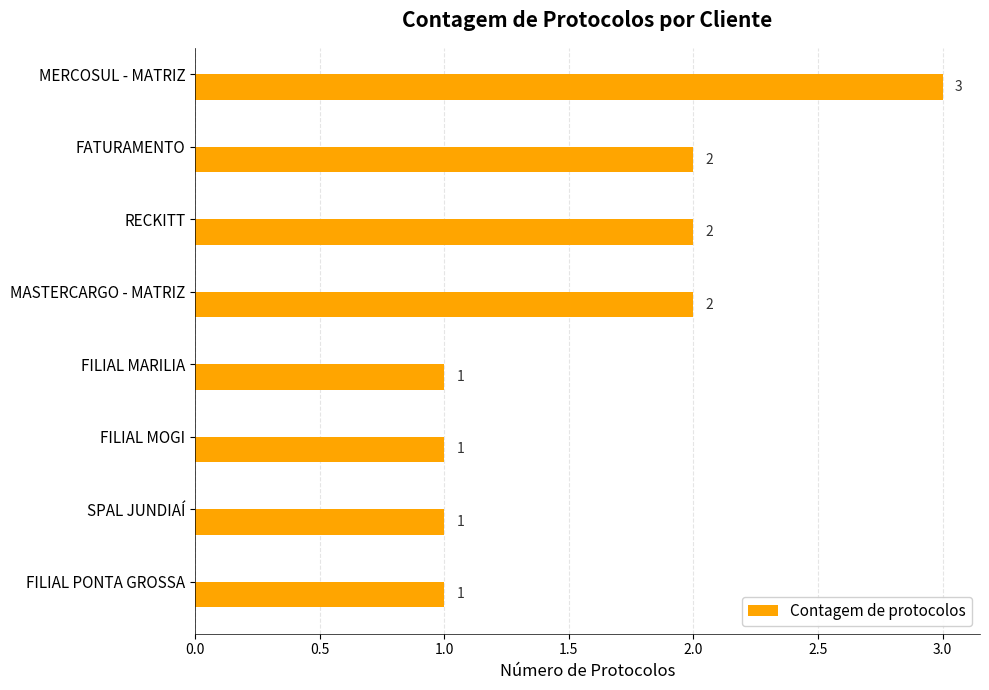

Reading bottom to top, transcribe all the data shown in this chart.

1	1	1	1	2	2	2	3